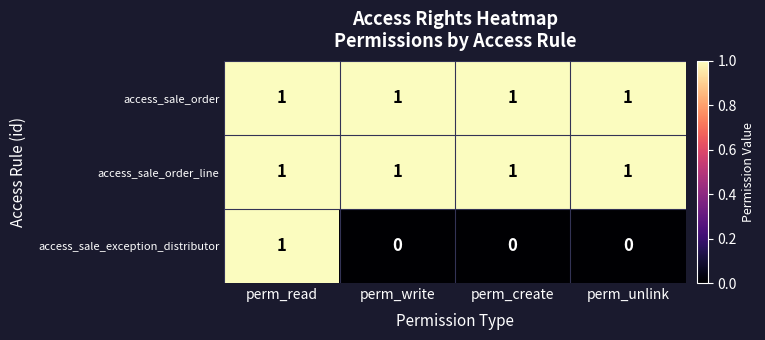

The value of access_sale_order_line at perm_write is 1. True or false?

True